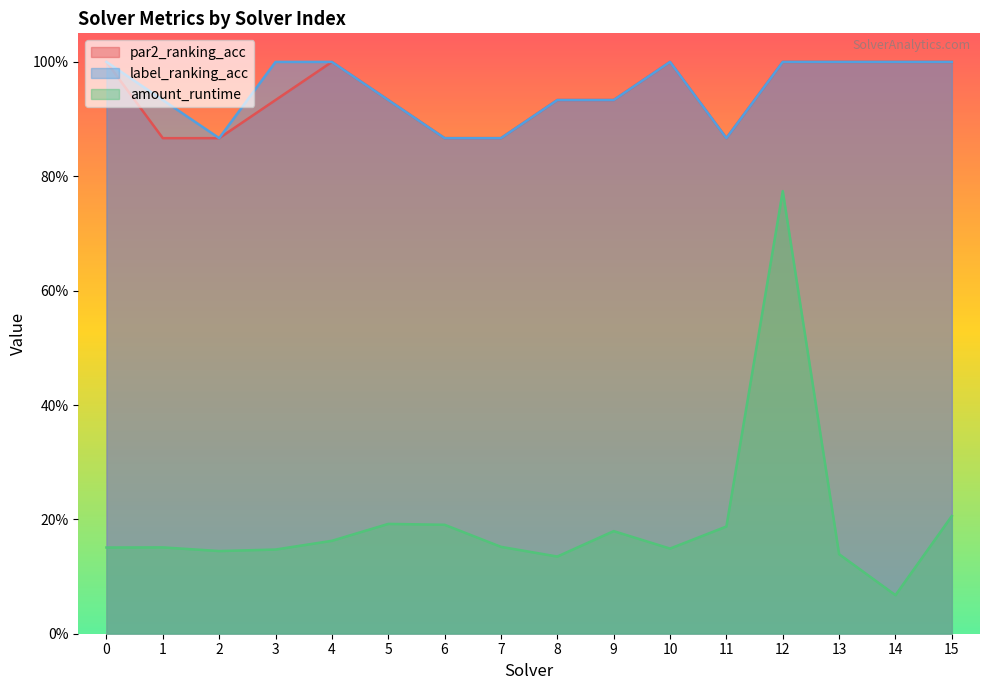

Does the chart have visible grid lines?

No